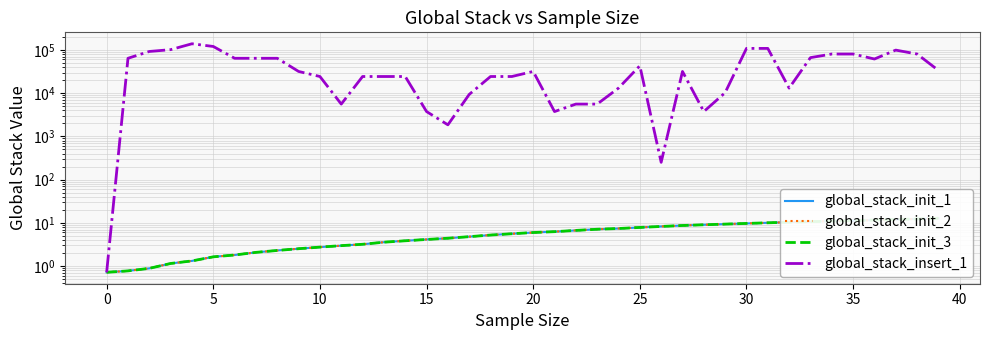

Reading left to right, list all the values displayed in this chart.

global_stack_init_1: 0.7	0.8	0.9	1.2	1.3	1.6	1.8	2.1	2.3	2.5	2.8	3.0	3.2	3.6	3.9	4.1	4.4	4.8	5.2	5.6	6.0	6.3	6.7	7.1	7.4	7.8	8.3	8.7	9.0	9.4	9.7	10.0	10.4	10.7	11.0	11.3	11.6	12.0	12.3	12.8
global_stack_init_2: 0.7	0.8	0.9	1.2	1.3	1.6	1.8	2.1	2.3	2.5	2.8	3.0	3.2	3.6	3.9	4.1	4.4	4.8	5.2	5.6	6.0	6.3	6.7	7.1	7.4	7.8	8.3	8.7	9.0	9.4	9.7	10.0	10.4	10.7	11.0	11.3	11.6	12.0	12.3	12.8
global_stack_init_3: 0.7	0.8	0.9	1.2	1.3	1.6	1.8	2.1	2.3	2.5	2.8	3.0	3.2	3.6	3.9	4.1	4.4	4.8	5.2	5.6	6.0	6.3	6.7	7.1	7.4	7.8	8.3	8.7	9.0	9.4	9.7	10.0	10.4	10.7	11.0	11.3	11.6	12.0	12.3	12.8
global_stack_insert_1: 0.7	64000.7	92000.7	101334.1	138667.4	120000.7	64000.7	64000.7	64000.8	31750.4	24249.6	5583.2	24249.9	24249.9	24249.9	3749.7	1850.4	9349.6	24250.5	24250.7	31749.1	3749.0	5584.2	5584.5	13082.2	42917.8	251.3	31748.4	3748.5	10251.4	108251.3	108251.5	13080.9	66251.9	80252.2	80251.8	61585.0	98918.5	80252.0	33585.4